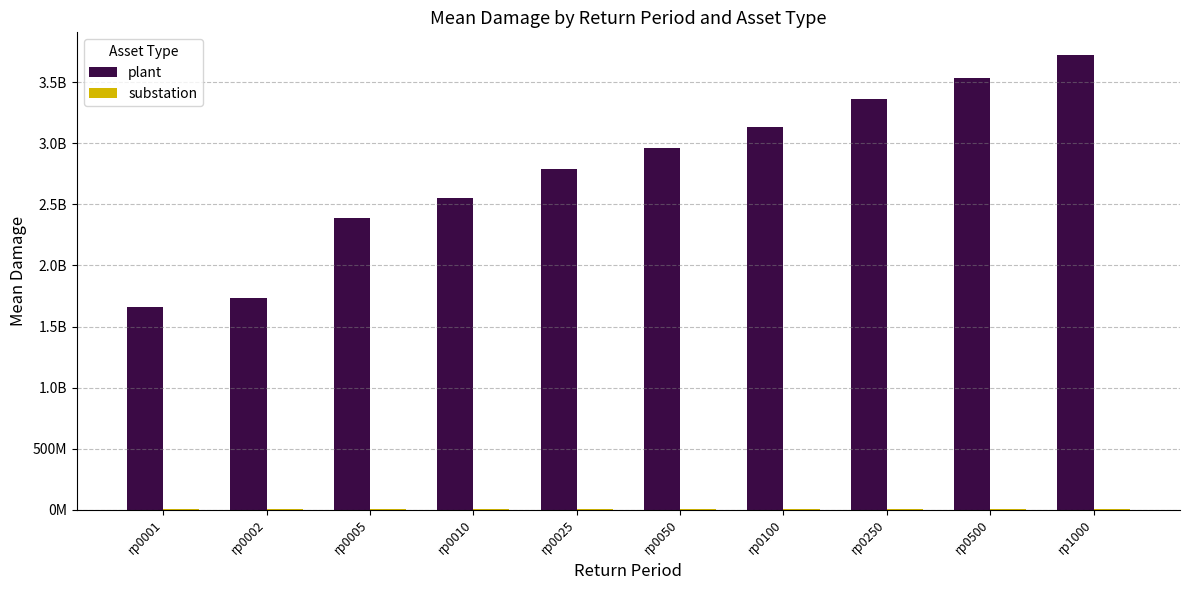

Which category has the highest value across all series?

rp1000